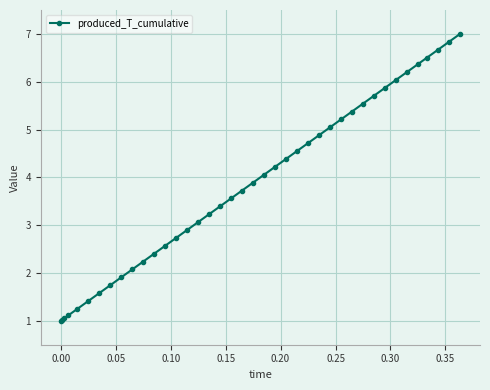

True or false: the data has more than 1 interior local peaks.

False